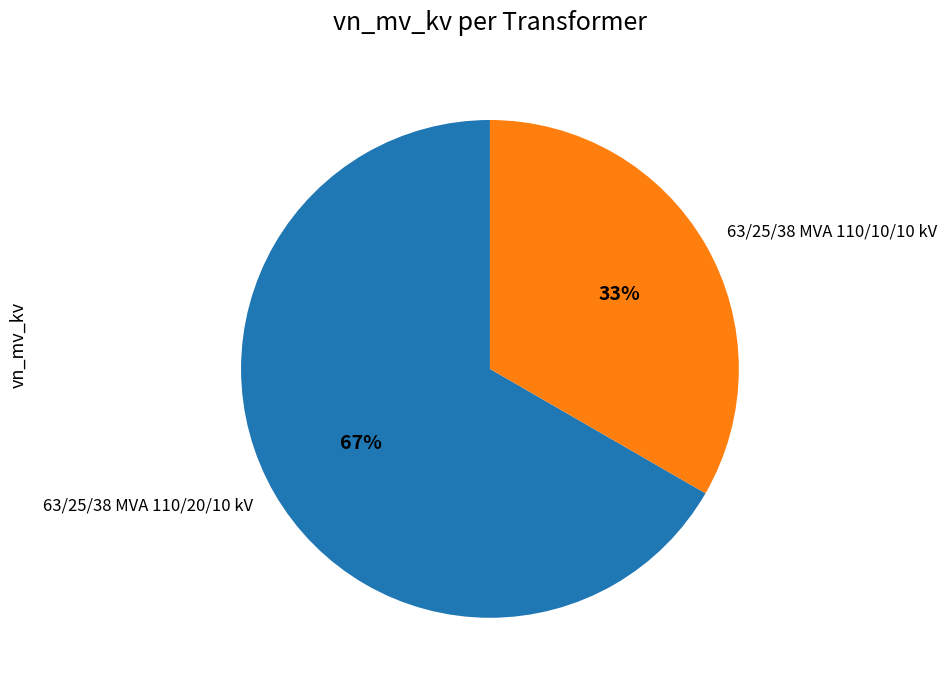

Is the sum of 63/25/38 MVA 110/20/10 kV and 63/25/38 MVA 110/10/10 kV greater than half?

Yes